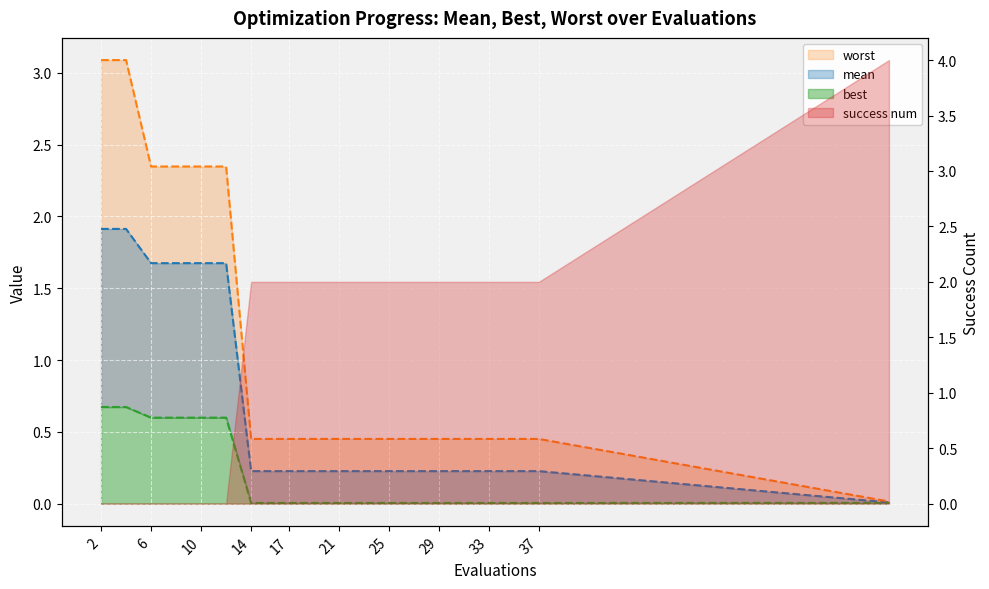

What is the average value of the worst series?

1.1